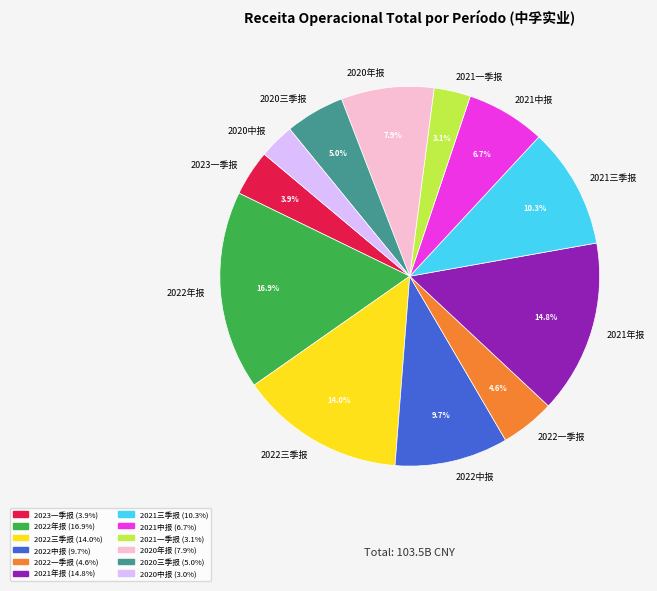

Approximately how many times larger is the value at 2020年报 compared to 2022年报?

0.5